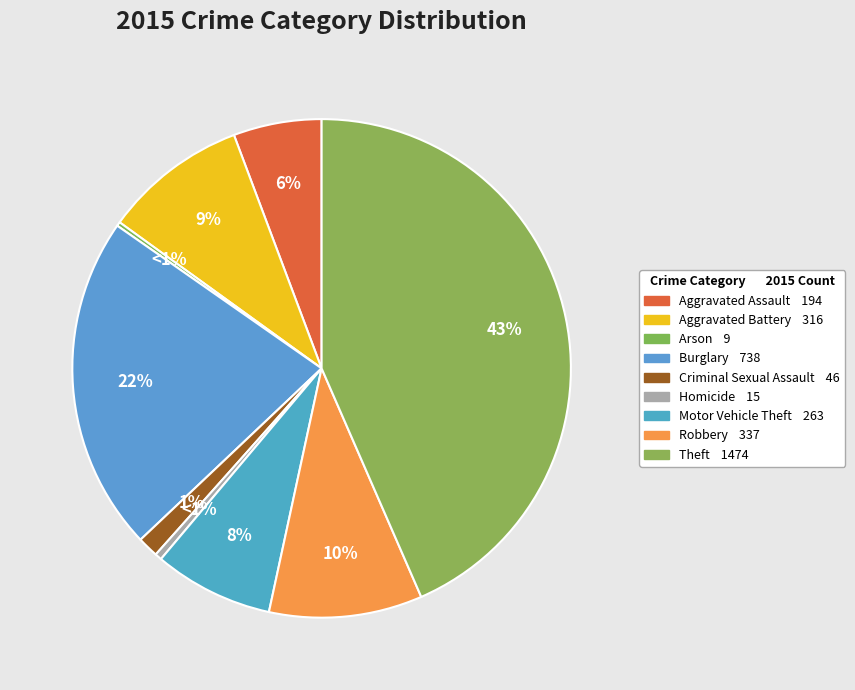

True or false: Theft accounts for 29% of the total.

False